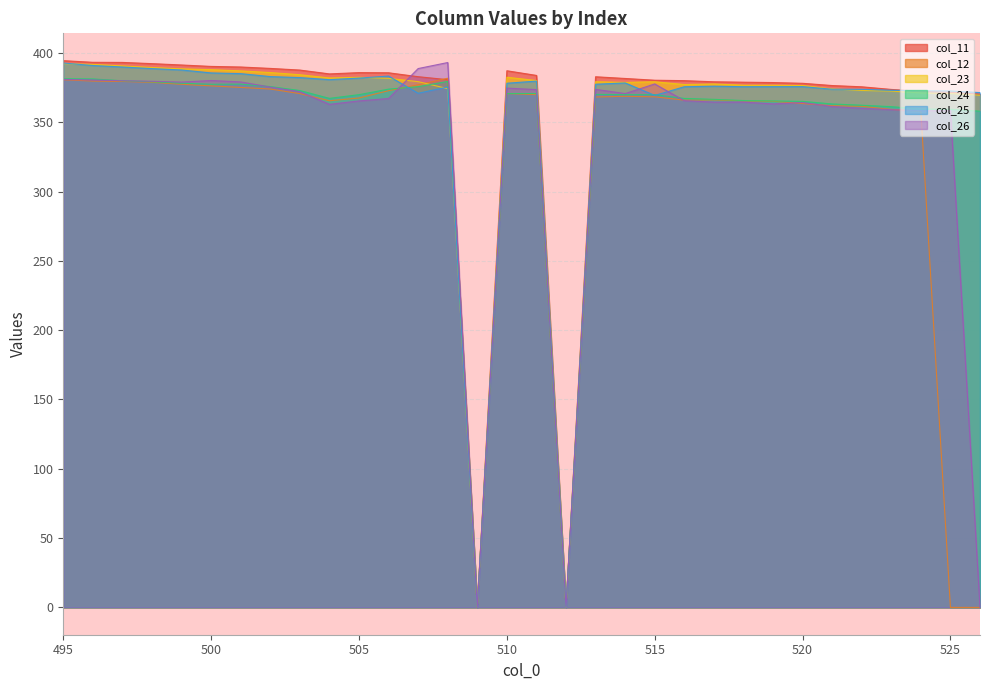

How many data points does each series have?

32